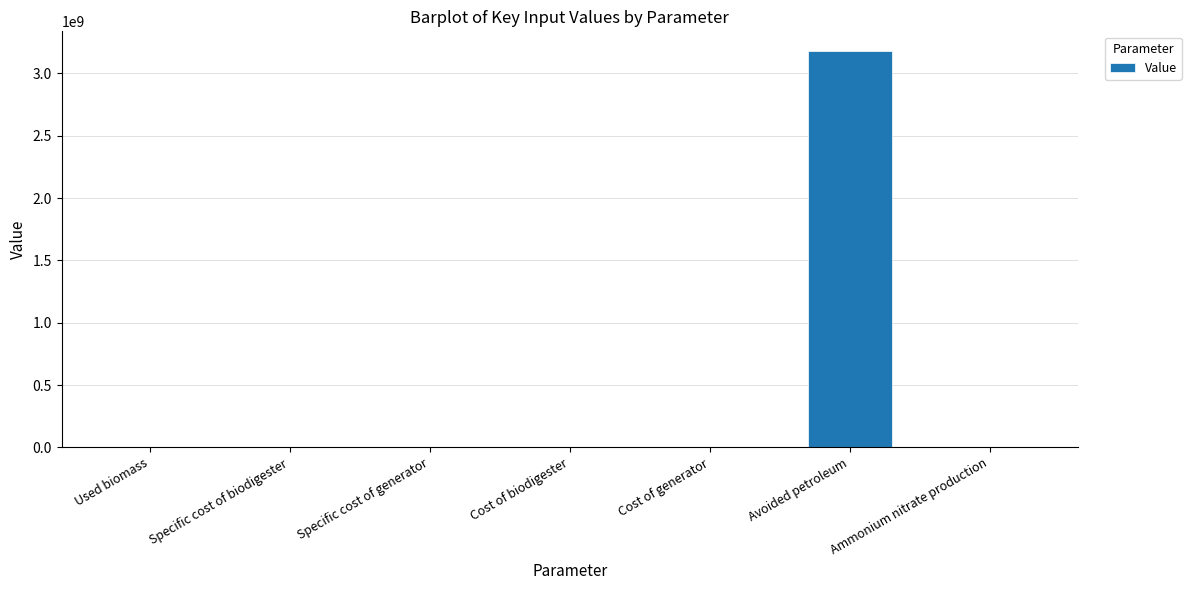

Which category has the highest value across all series?

Avoided petroleum